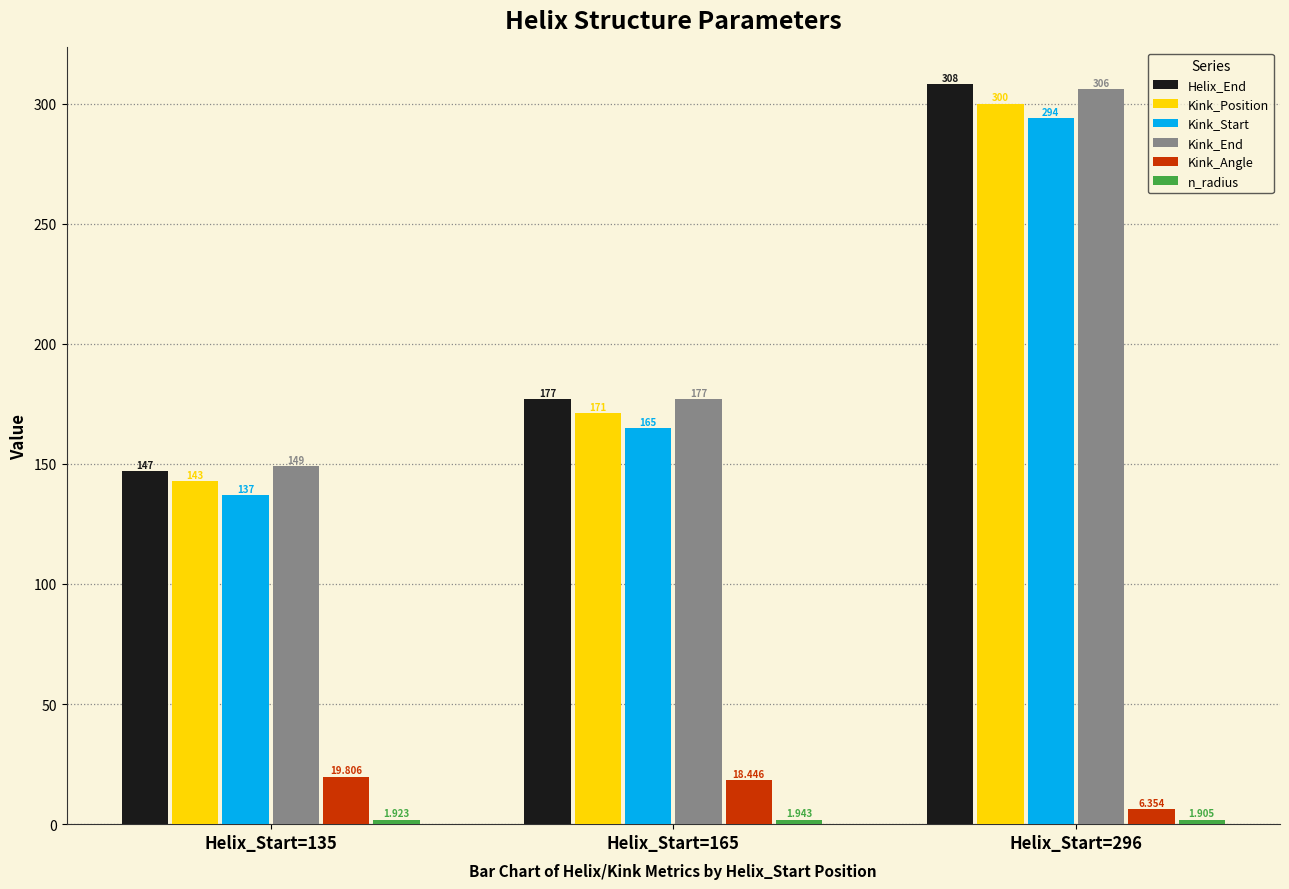

Which series has the largest range (max minus min)?

Helix_End